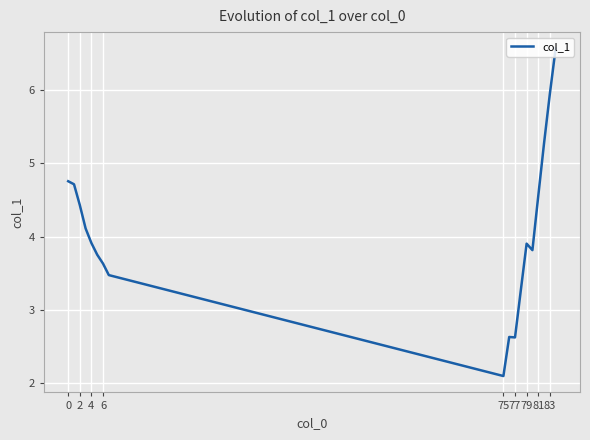

What is the maximum value shown in the chart?

6.6